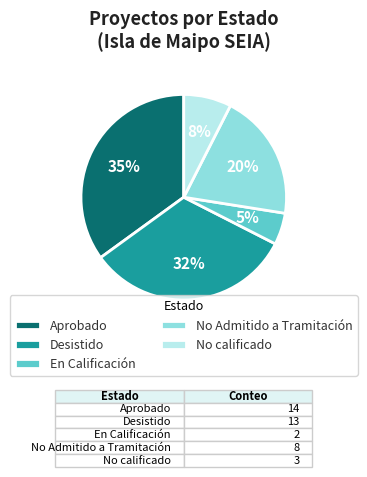

What is the smallest slice in the pie chart?

En Calificación